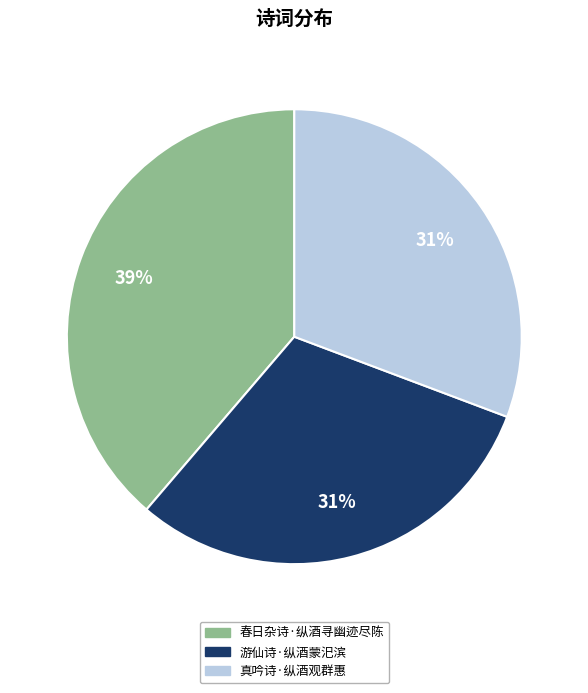

To the nearest percent, what is the difference between the 春日杂诗·纵酒寻幽迹尽陈 and 真吟诗·纵酒观群惠 slice percentages?

8%